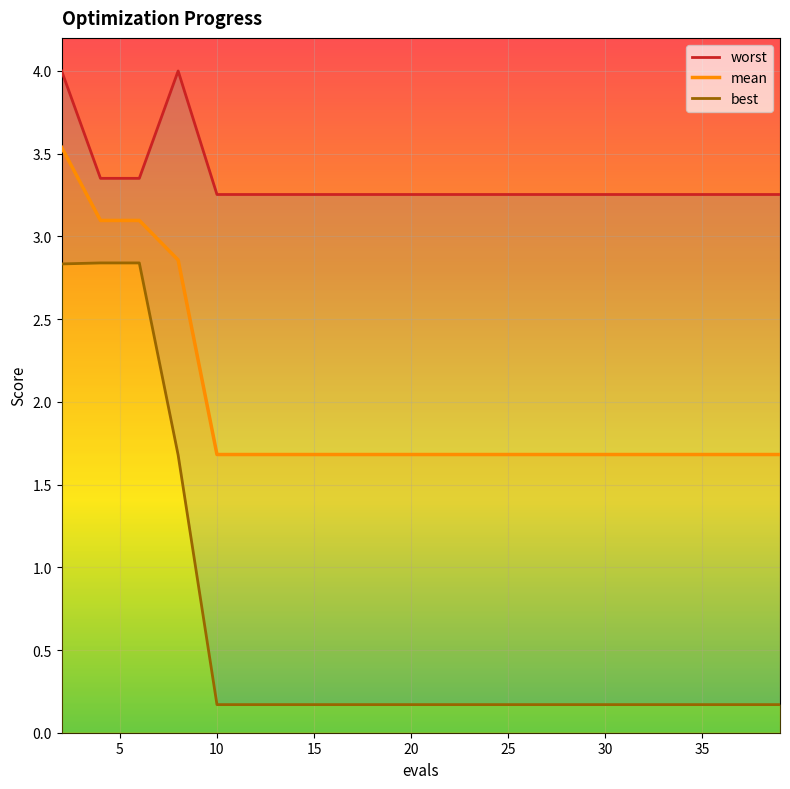

True or false: worst and mean intersect in this chart.

False